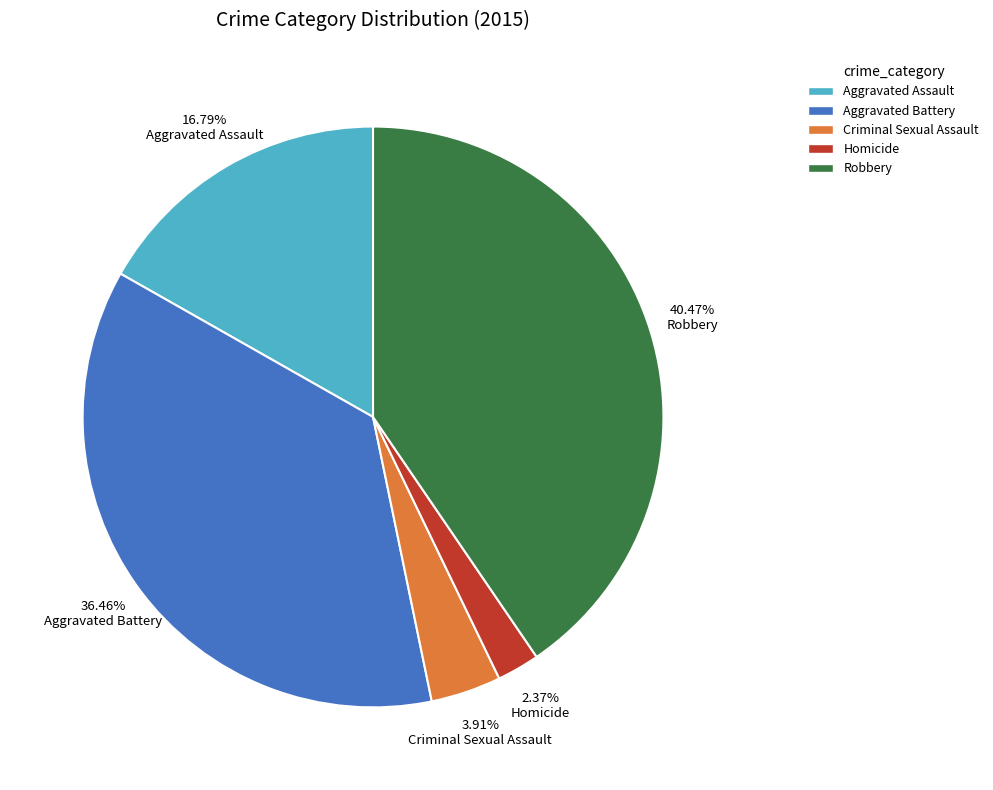

Is the sum of Aggravated Assault and Aggravated Battery greater than half?

Yes